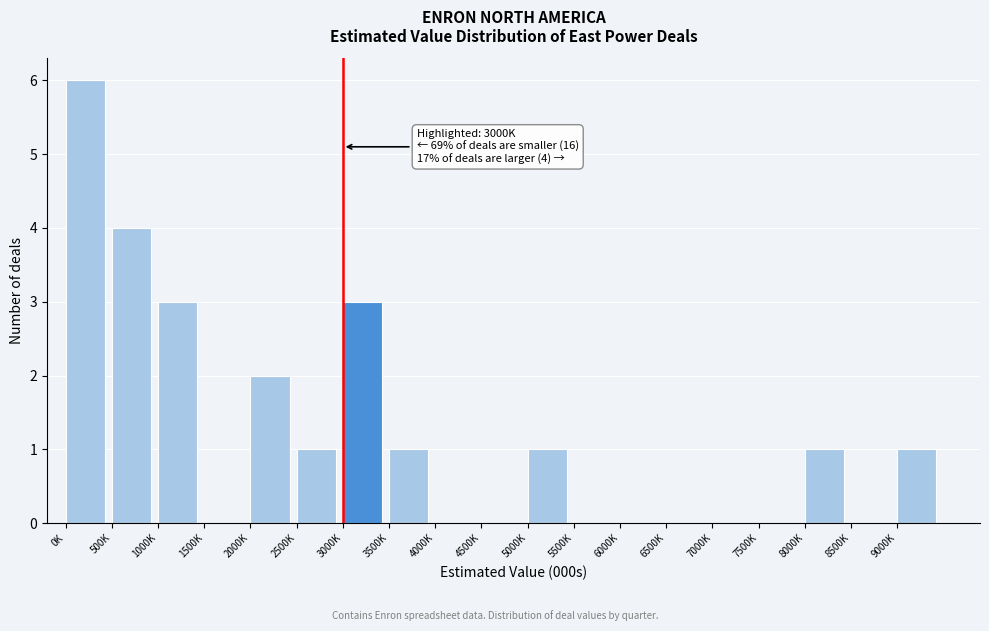

Reading right to left, extract all data points from this chart.

9000K=1	8500K=0	8000K=1	7500K=0	7000K=0	6500K=0	6000K=0	5500K=0	5000K=1	4500K=0	4000K=0	3500K=1	3000K=3	2500K=1	2000K=2	1500K=0	1000K=3	500K=4	0K=6